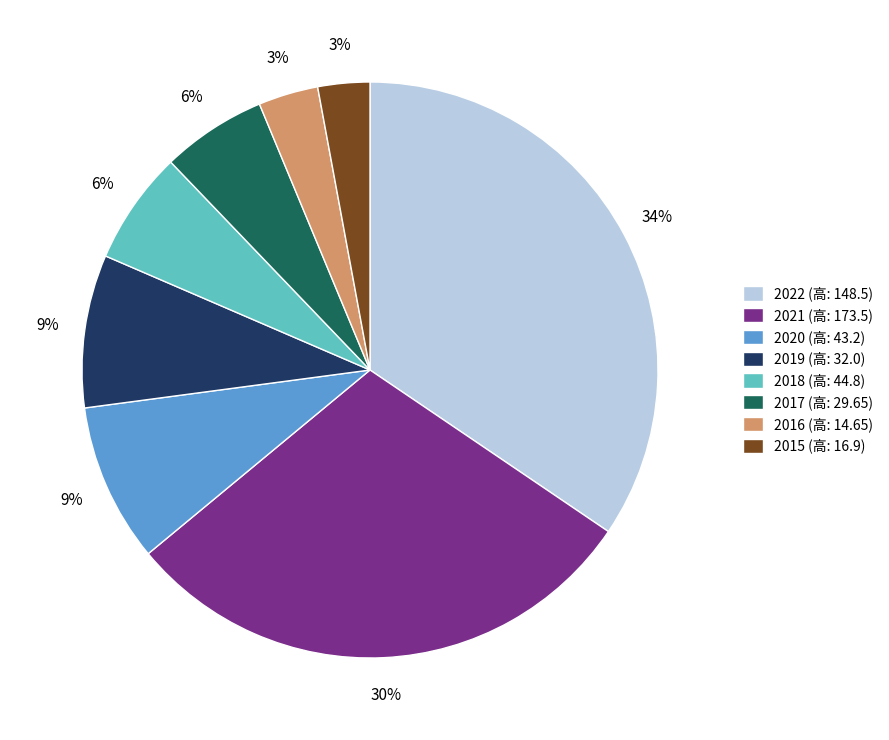

Is it true that 2020 is 9% of the pie?

True